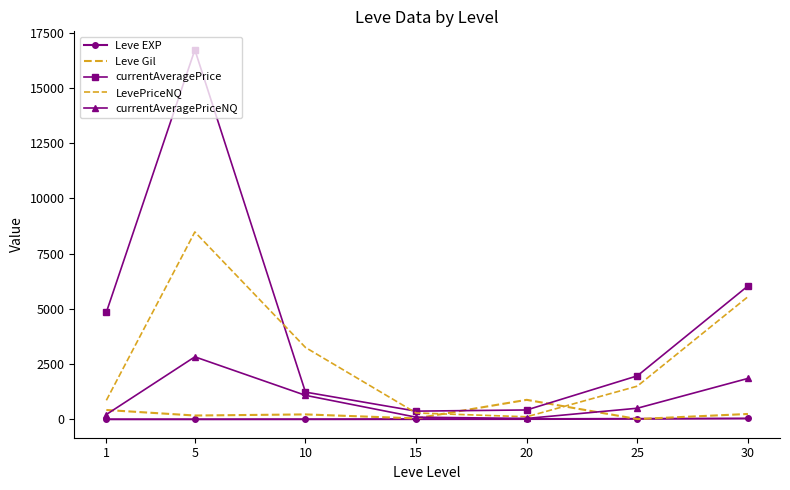

True or false: currentAveragePrice and Leve Gil cross at least once.

True